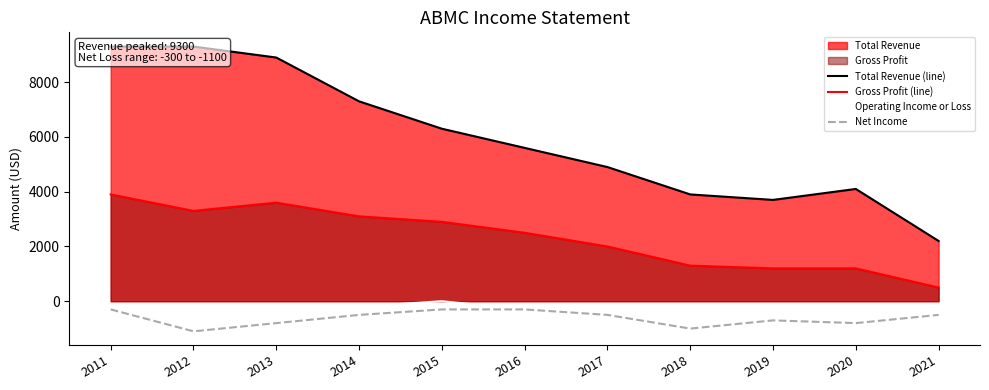

What is the value of the Net Income point at the 3rd from the left?

-800